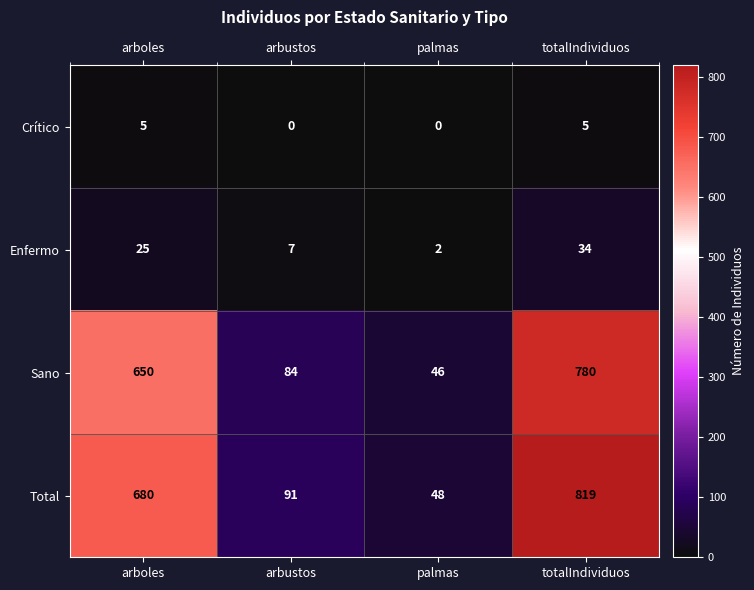

Where is Enfermo nearest to the value 18?

arboles